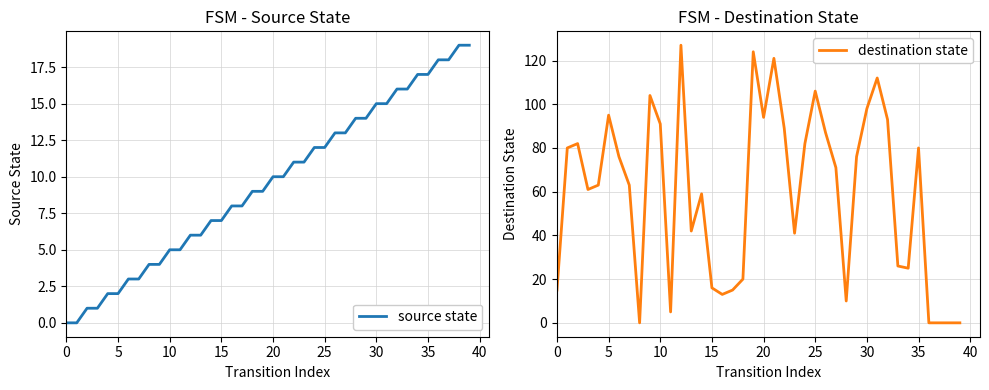

Which series has the largest total across all categories?

destination state